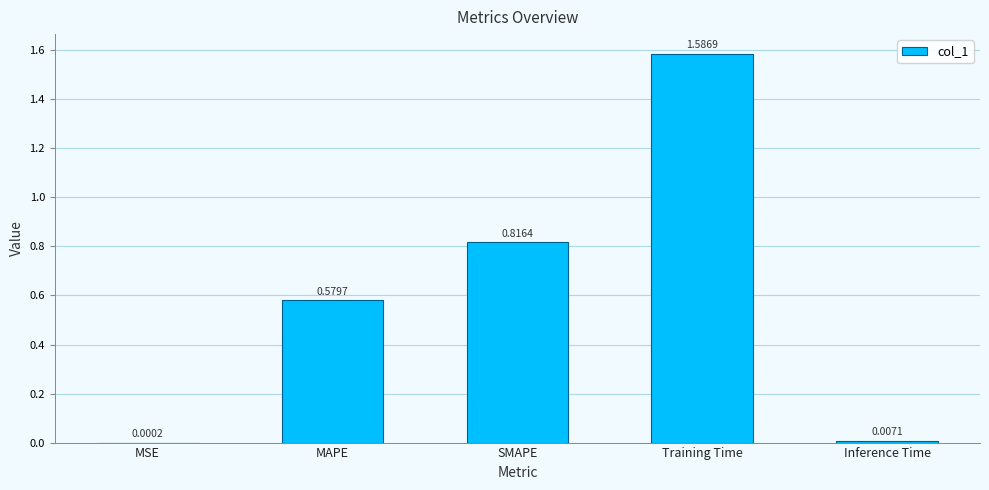

What is the sum of all values?

3.0